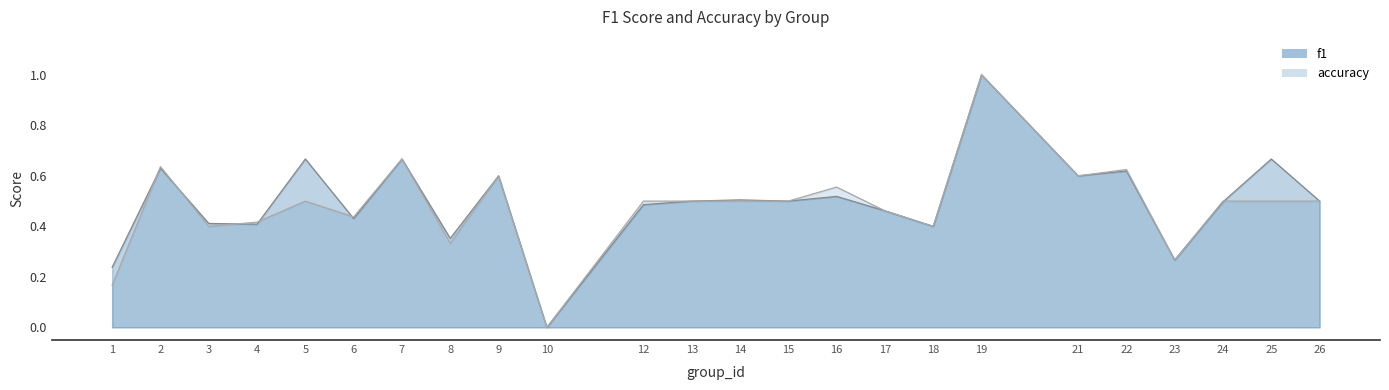

Where do f1 and accuracy first cross each other?

1 and 2